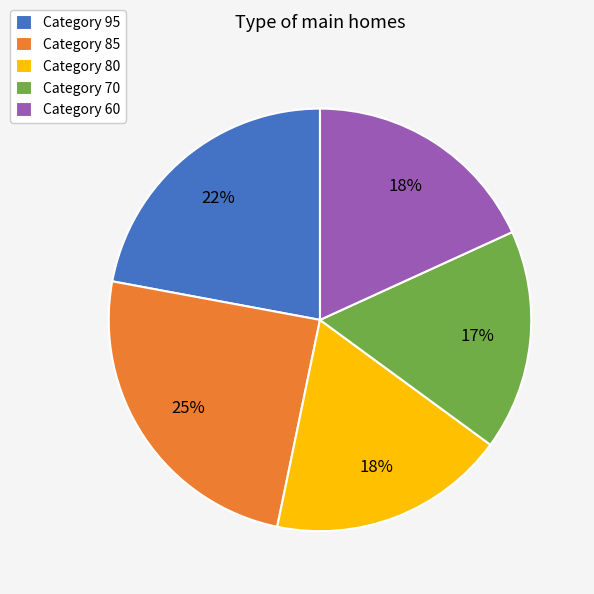

What is the smallest slice in the pie chart?

Category 70